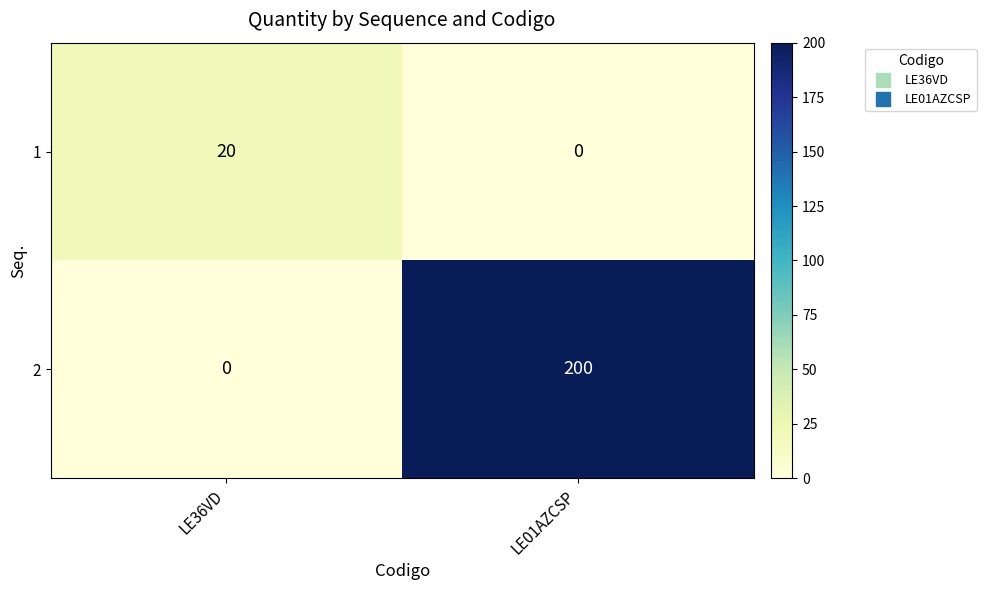

List the series in order of their peak value, highest first.

2, 1